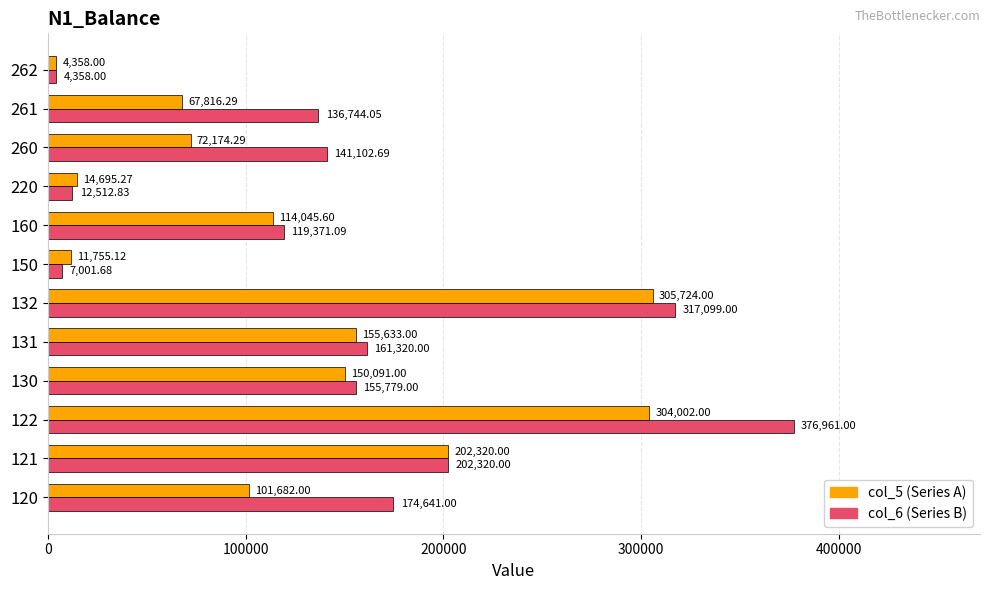

What is the total value across all series at 220?

27208.1